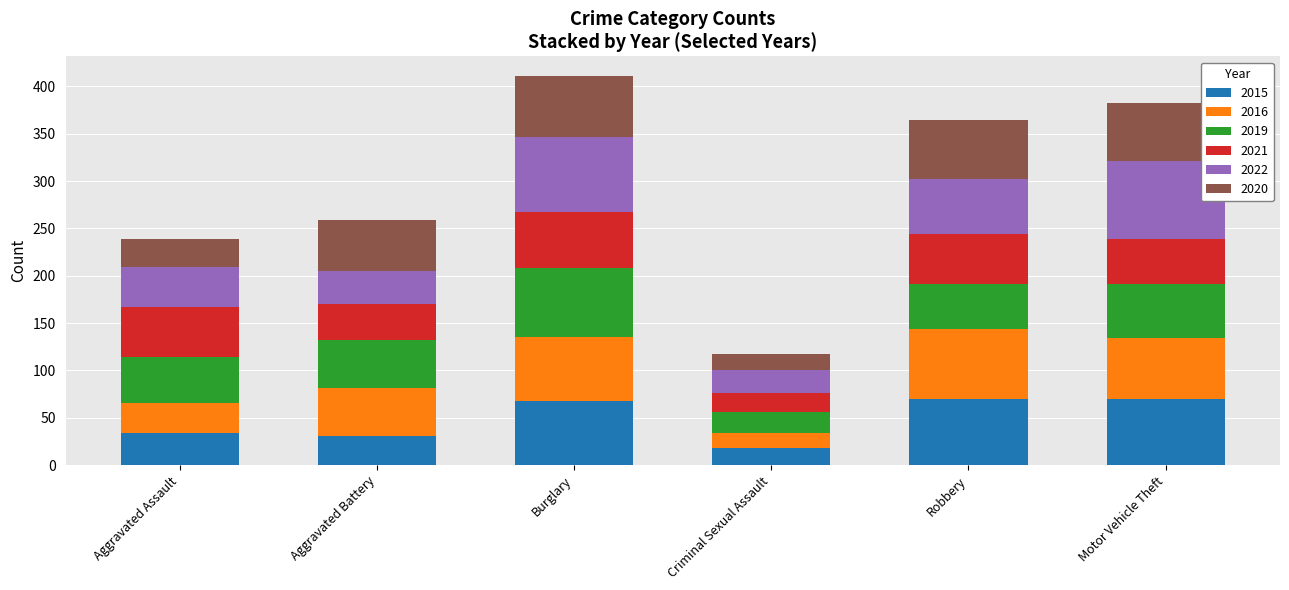

At which label does 2015 reach its minimum?

Criminal Sexual Assault